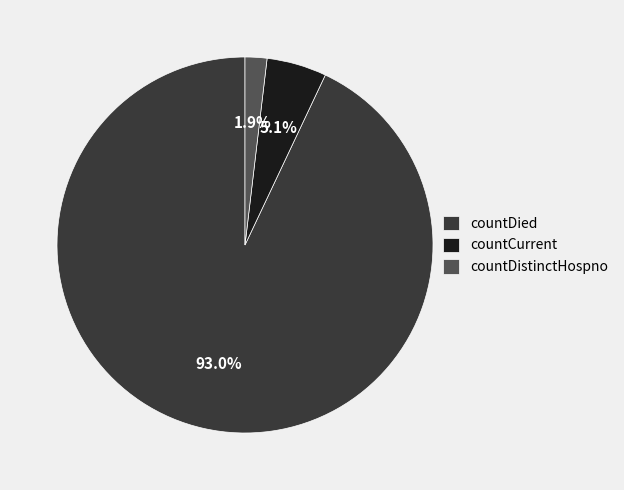

True or false: countDied accounts for 13% of the total.

False